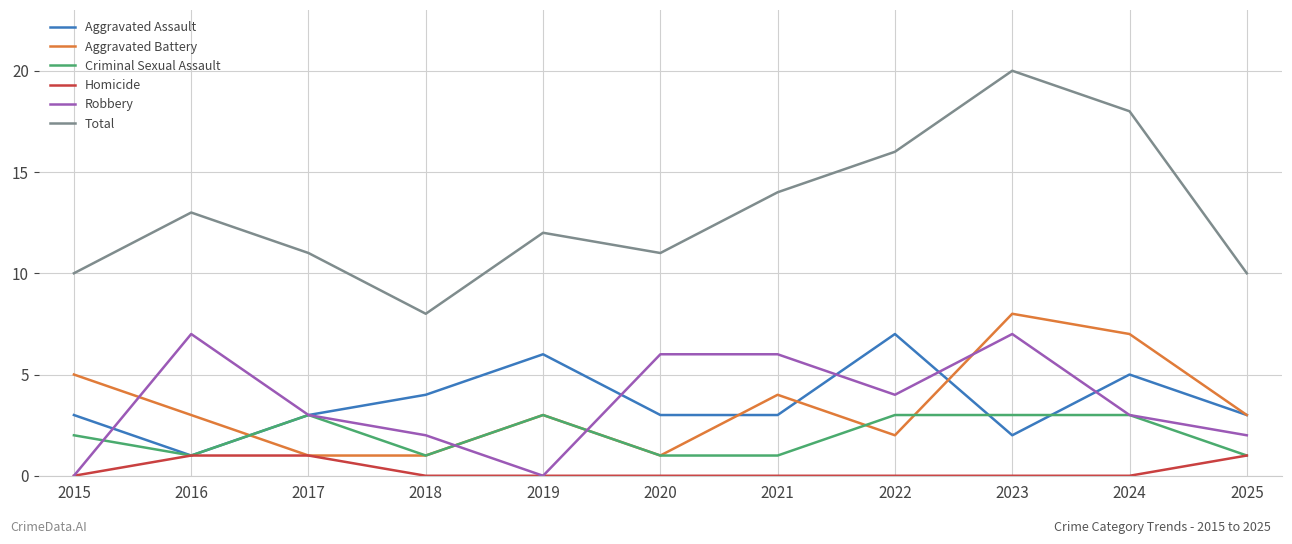

What is the total value across all series at 2025?

20